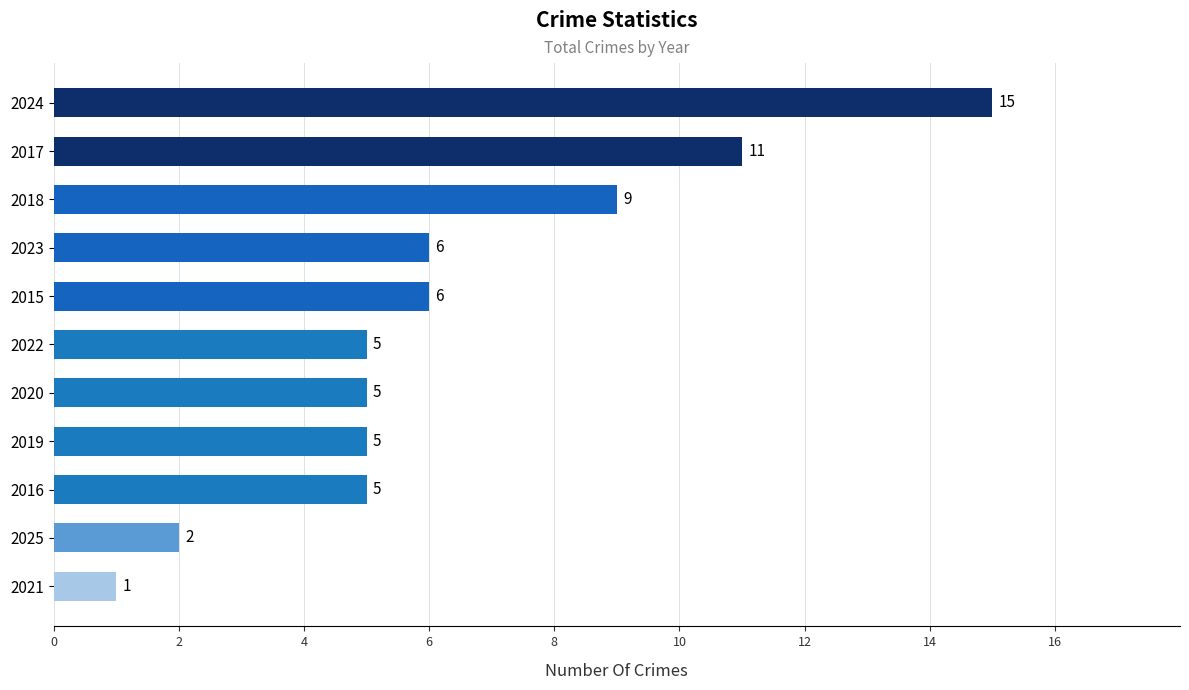

What is the value of the 11th bar from the top?

1